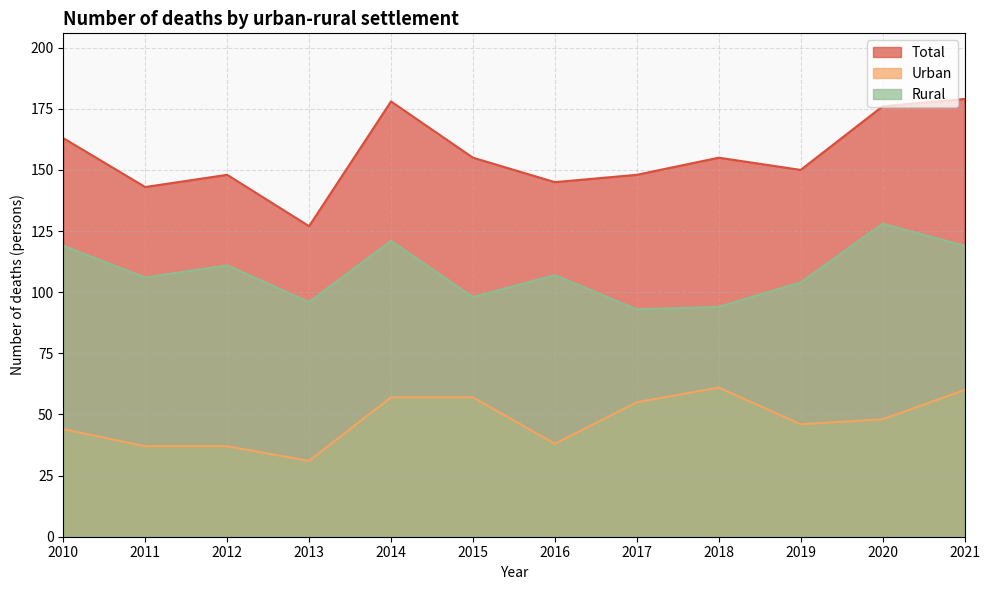

What is the difference between the Urban values at 2016 and 2014?

19